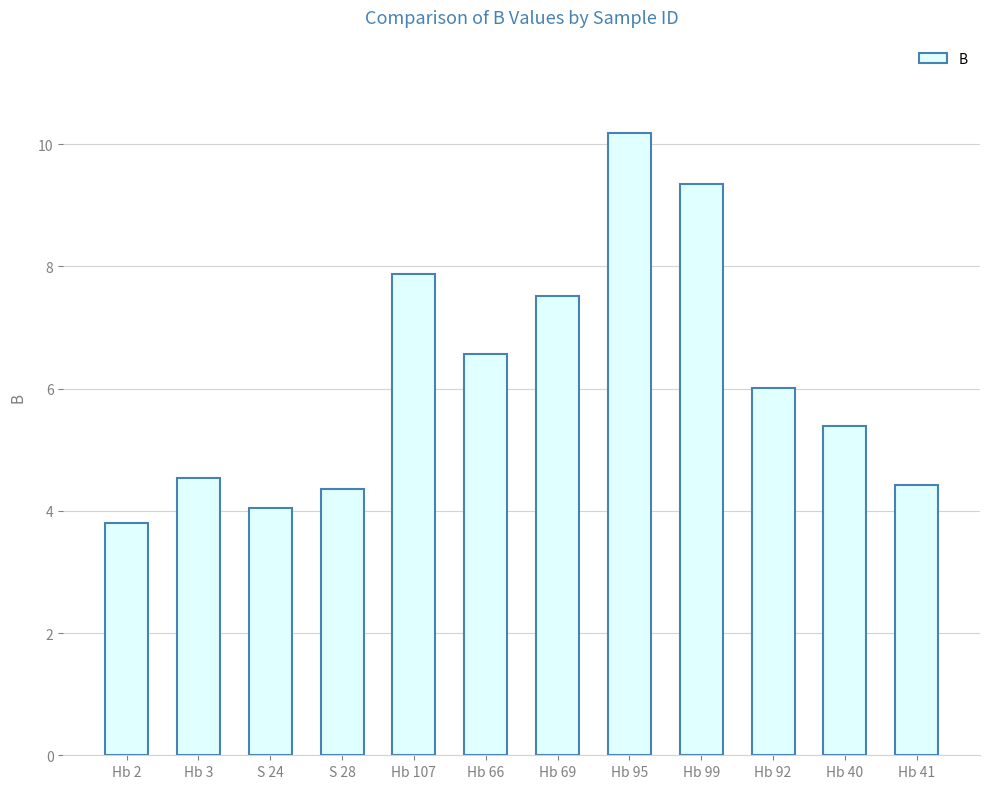

What is the difference between the maximum and minimum values?

6.4